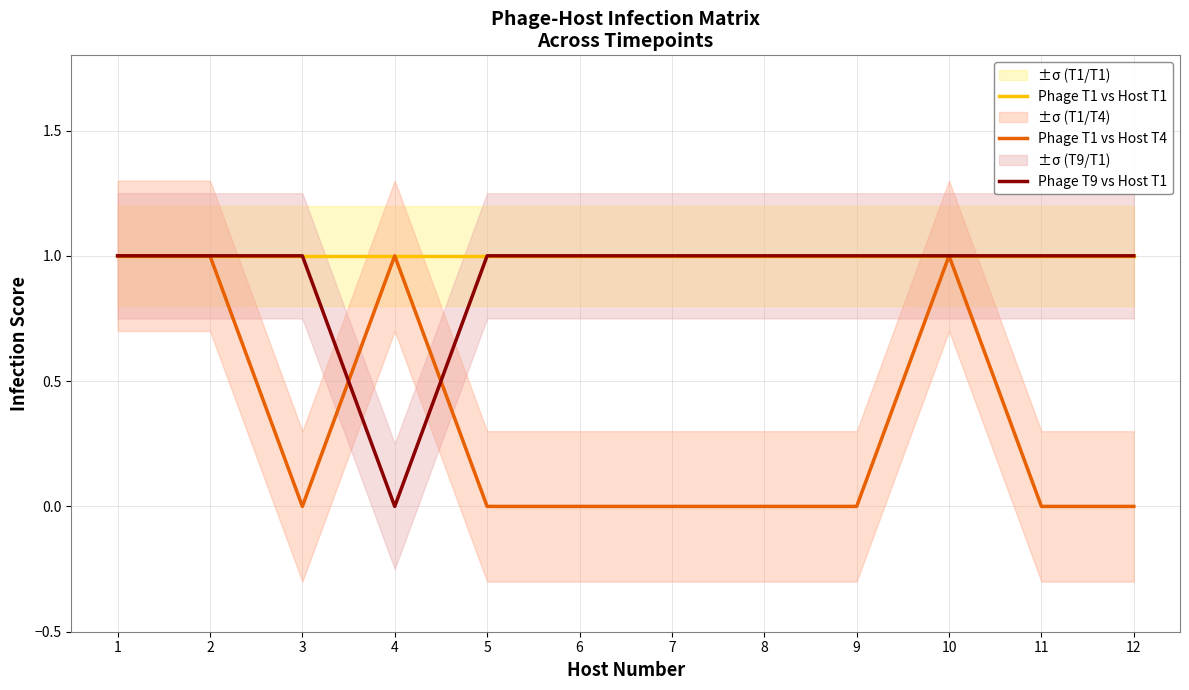

What is the total value across all series at 11?

2